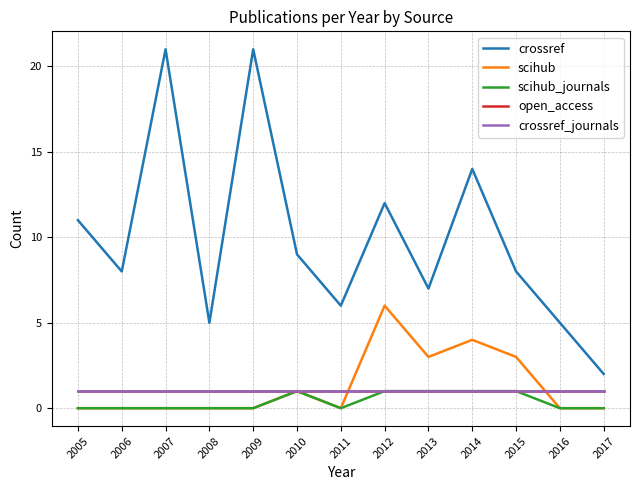

Does the chart have visible grid lines?

Yes